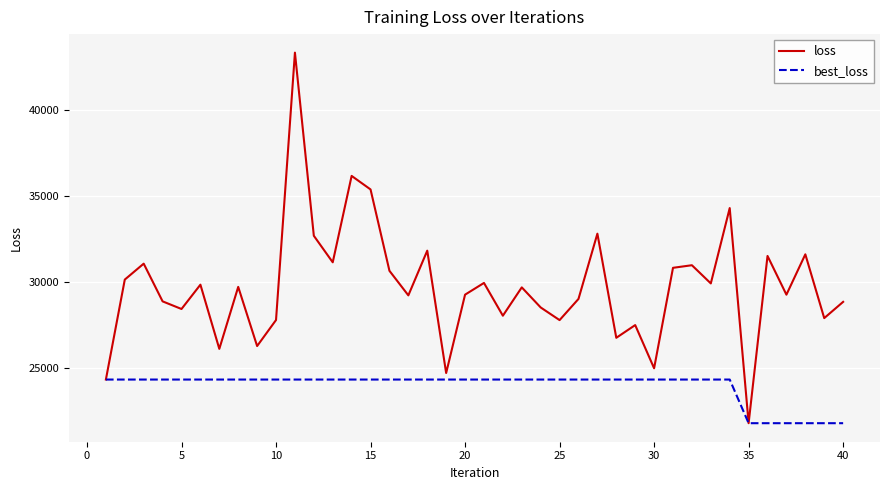

Which series has the widest spread of values?

loss